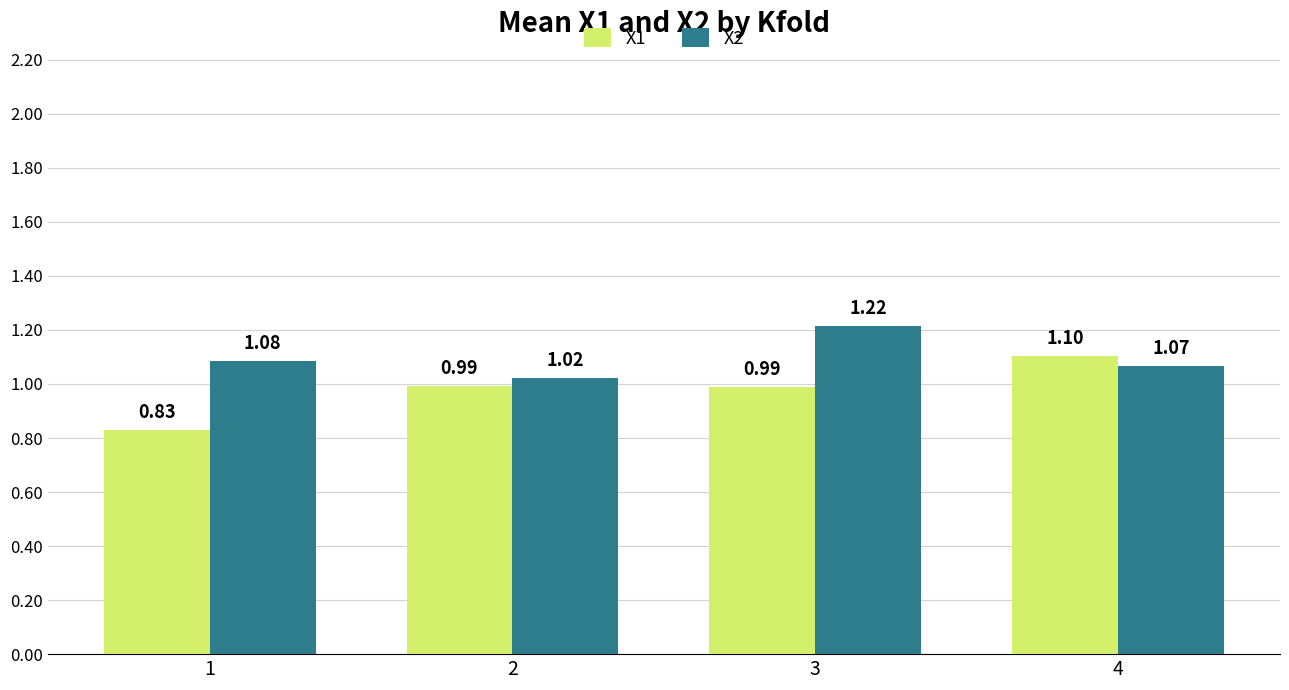

Is the value of X2 at 2 greater than the value of X1 at 4?

No